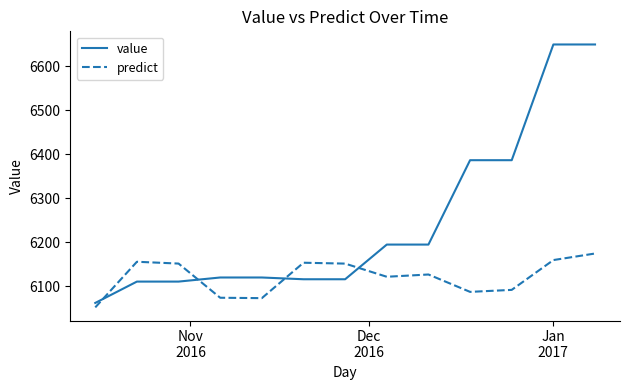

True or false: value and predict cross at least once.

True